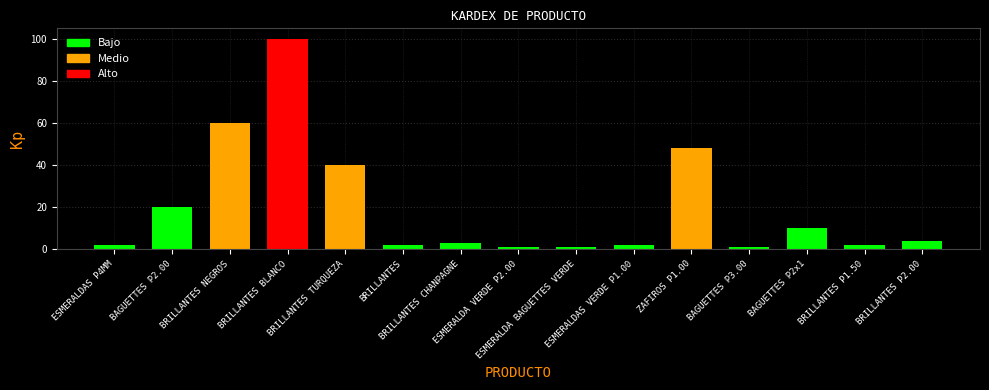

List the labels in order of ENTRADAS value, largest first.

BRILLANTES BLANCO, BRILLANTES NEGROS, ZAFIROS P1.00, BRILLANTES TURQUEZA, BAGUETTES P2.00, BAGUETTES P2x1, BRILLANTES P2.00, BRILLANTES CHANPAGNE, BRILLANTES, ESMERALDAS VERDE P1.00, BRILLANTES P1.50, ESMERALDAS P4MM, ESMERALDA VERDE P2.00, ESMERALDA BAGUETTES VERDE, BAGUETTES P3.00